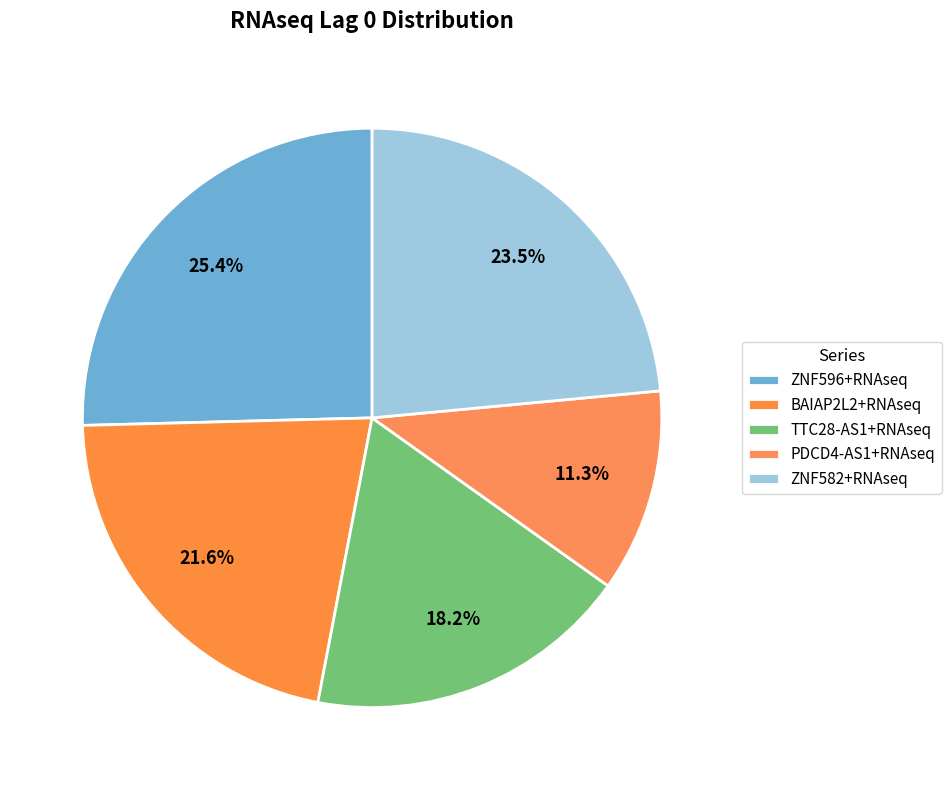

Which slice is the largest?

ZNF596+RNAseq